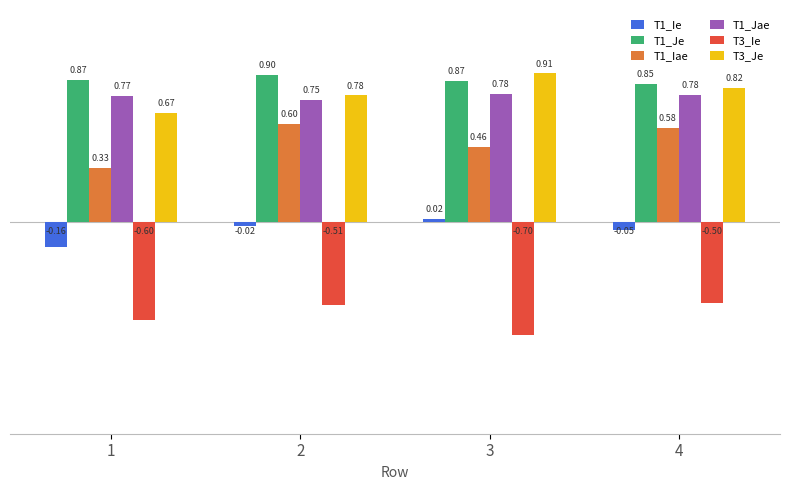

Is it true that T1_Je equals 0.9 at 3?

True